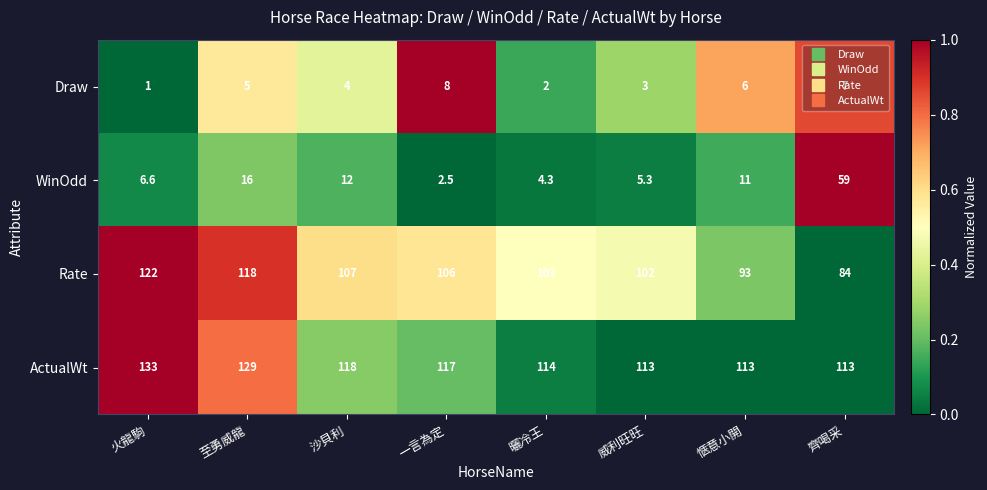

At which category is the sum across all series the highest?

至勇威龍